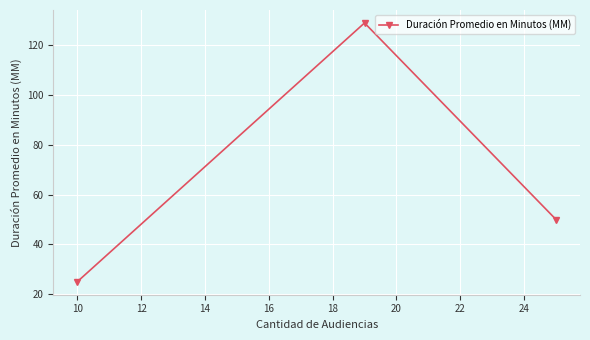

What is the difference between the maximum and minimum values?

104